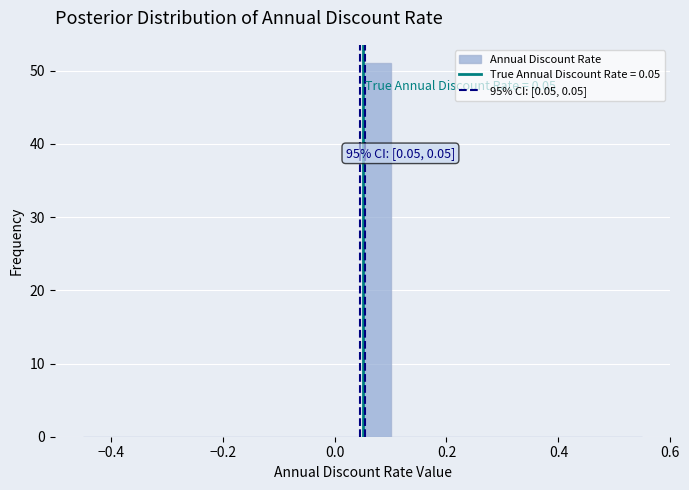

Read against the x-axis, roughly where is the centre of the tallest bar?

0.08